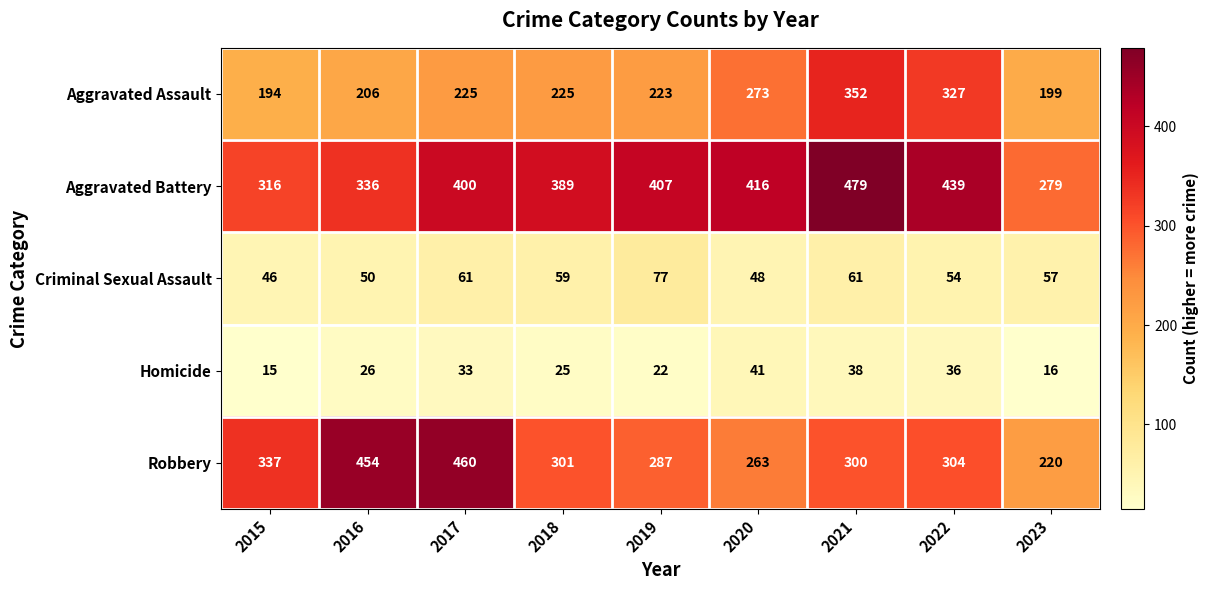

At which label is Aggravated Assault closest to 273?

2020